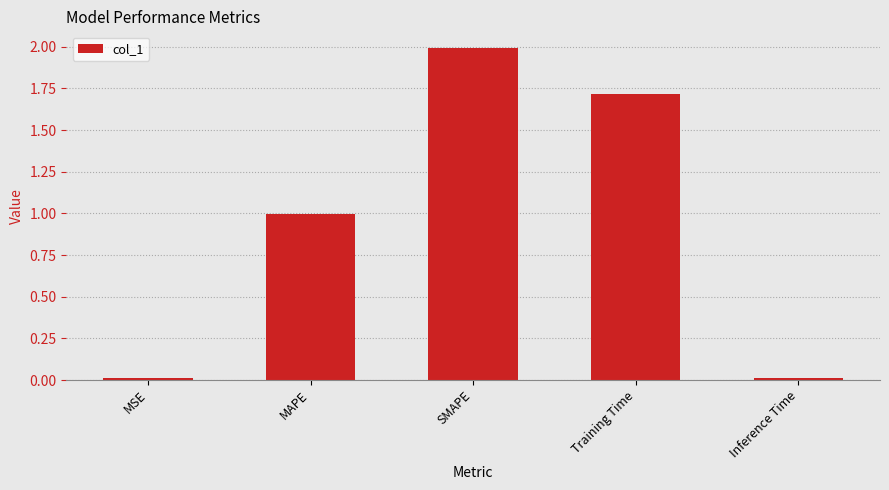

What is the sum of all values?

4.7